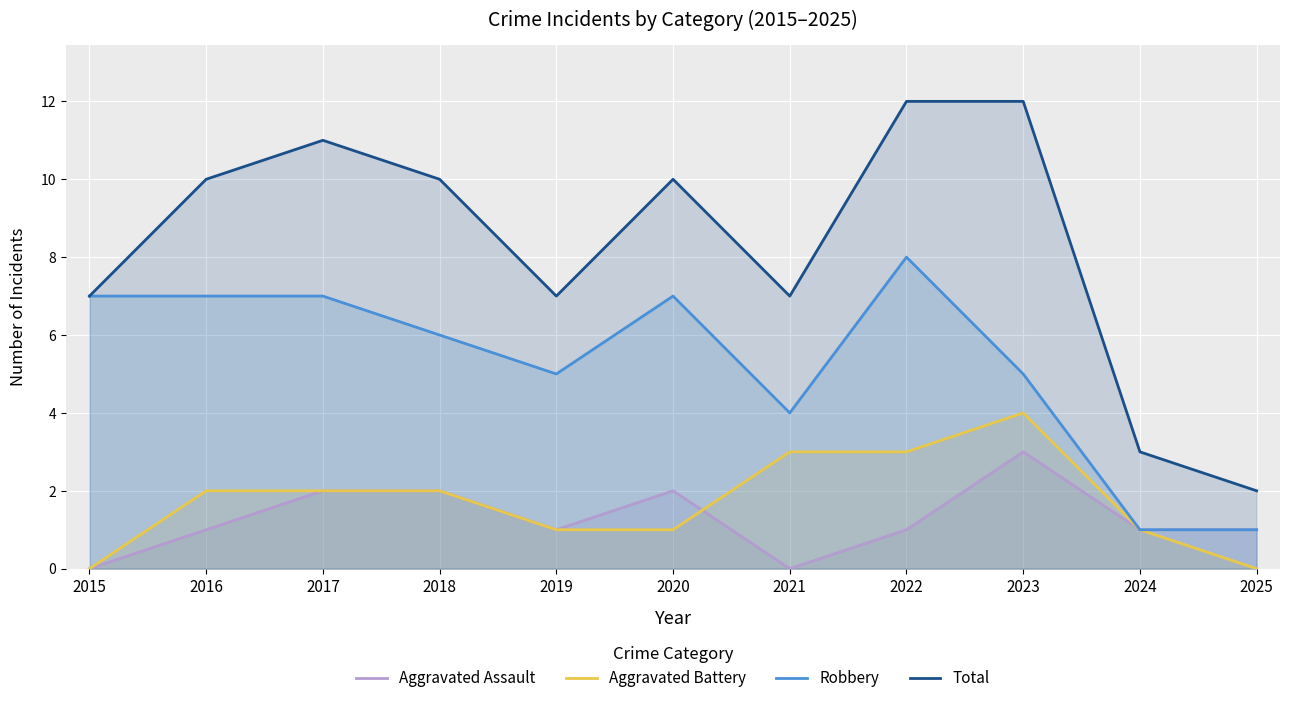

Is it true that Robbery equals 5 at 2019?

True